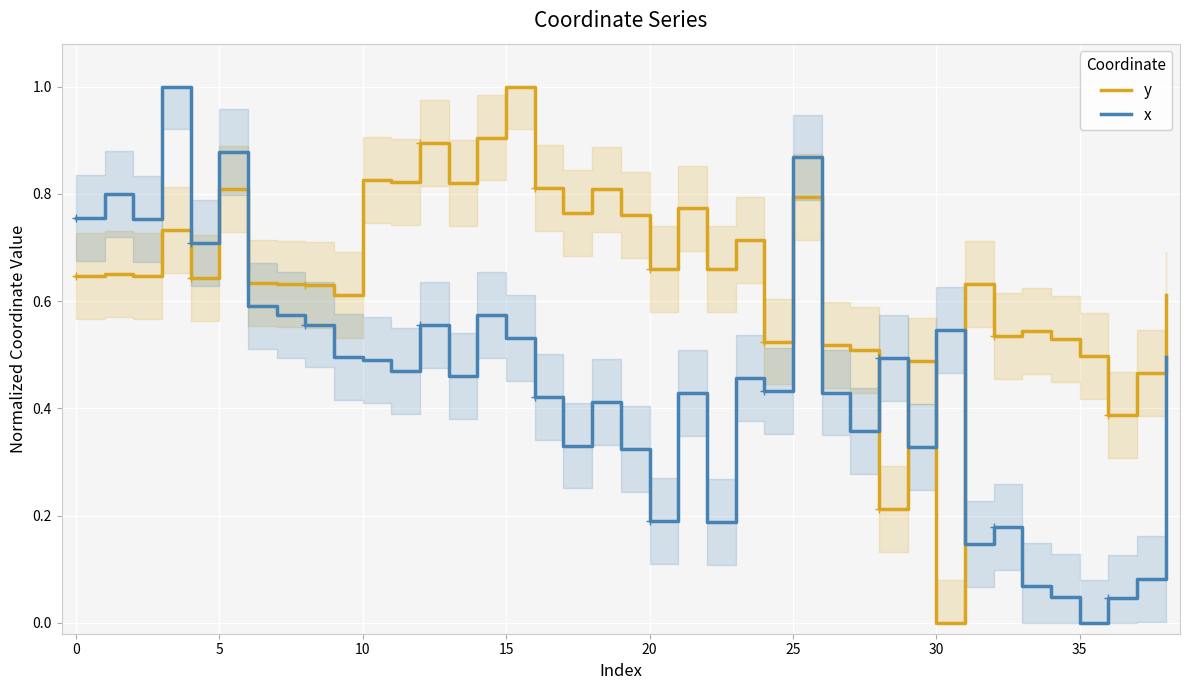

True or false: x and y intersect in this chart.

True